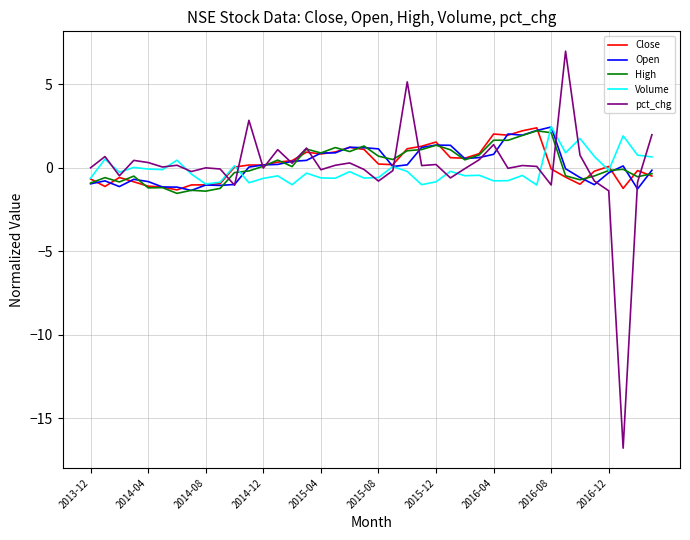

Which series has the widest spread of values?

pct_chg